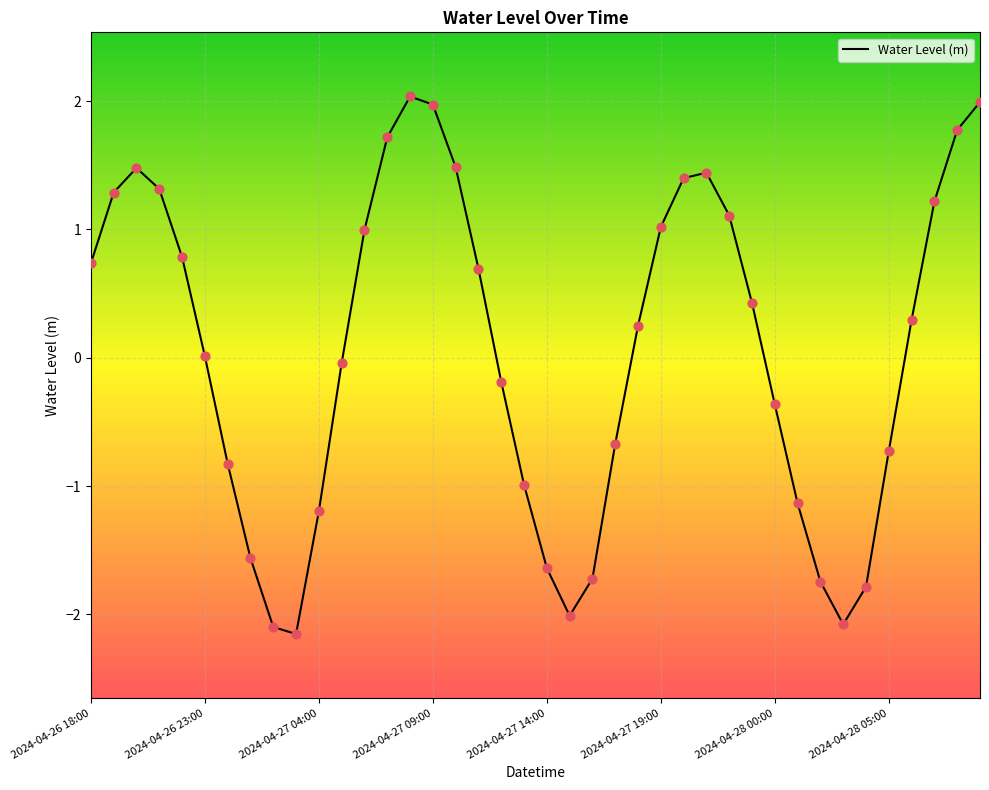

What is the greatest value displayed?

2.0